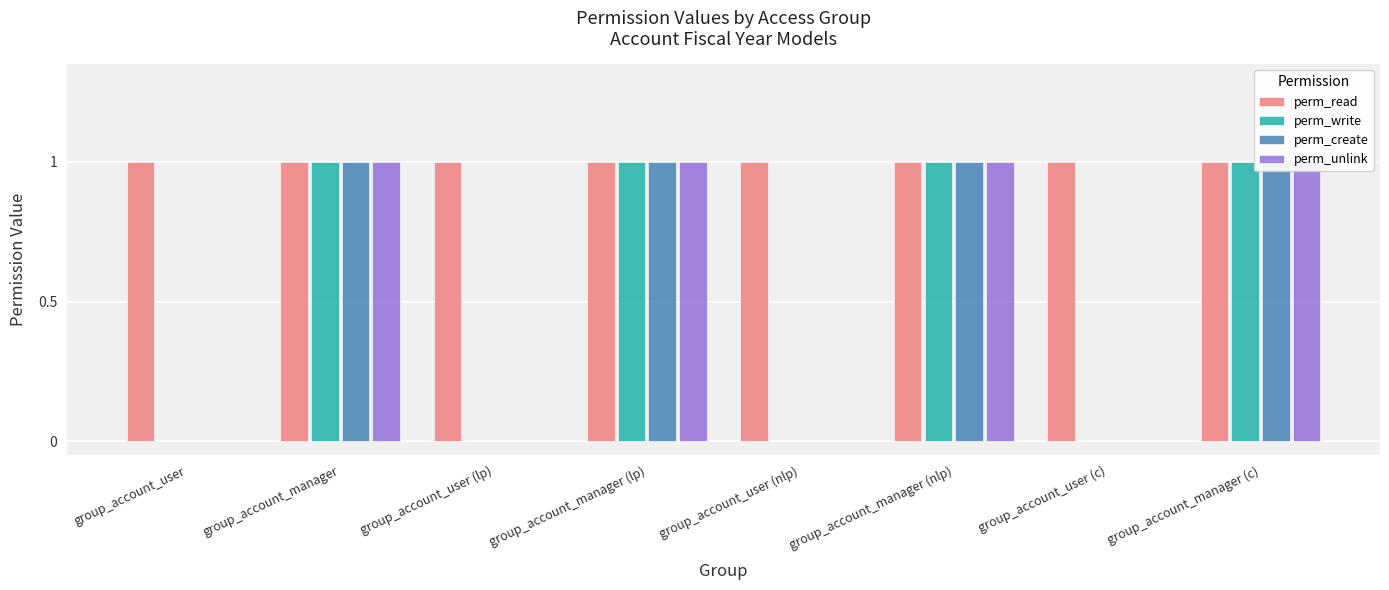

At group_account_user, list the series in order from smallest to largest.

perm_write, perm_create, perm_unlink, perm_read